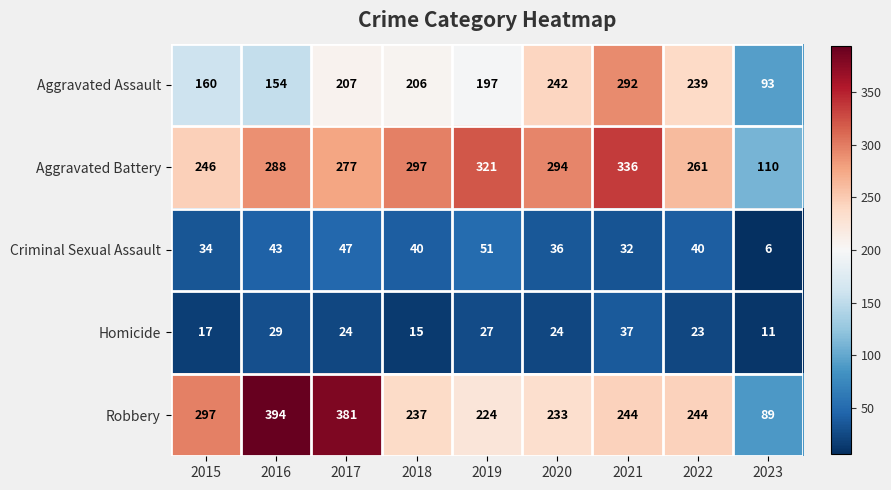

What is the difference between the highest and lowest values at 2015?

280